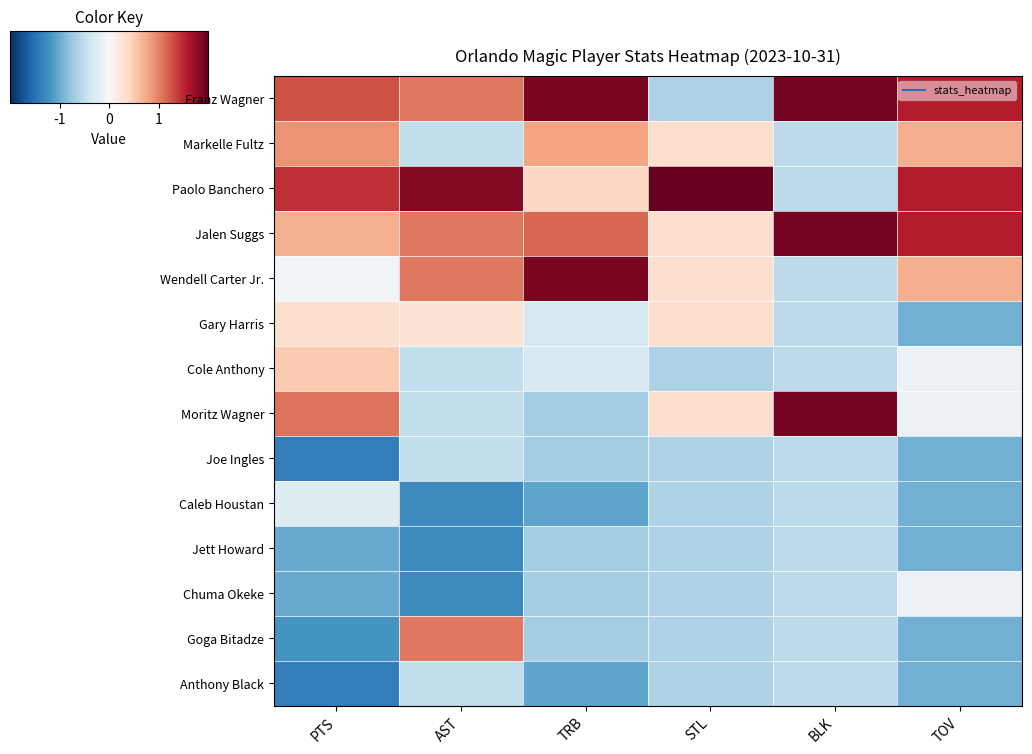

Reading left to right, what are all the values shown in this chart?

Franz Wagner: PTS=1.3	AST=1.1	TRB=1.9	STL=-0.6	BLK=1.9	TOV=1.6
Markelle Fultz: PTS=0.9	AST=-0.5	TRB=0.8	STL=0.3	BLK=-0.5	TOV=0.7
Paolo Banchero: PTS=1.5	AST=1.8	TRB=0.4	STL=3.2	BLK=-0.5	TOV=1.6
Jalen Suggs: PTS=0.7	AST=1.1	TRB=1.2	STL=0.3	BLK=1.9	TOV=1.6
Wendell Carter Jr.: PTS=-0.1	AST=1.1	TRB=1.9	STL=0.3	BLK=-0.5	TOV=0.7
Gary Harris: PTS=0.3	AST=0.3	TRB=-0.3	STL=0.3	BLK=-0.5	TOV=-1.0
Cole Anthony: PTS=0.5	AST=-0.5	TRB=-0.3	STL=-0.6	BLK=-0.5	TOV=-0.1
Moritz Wagner: PTS=1.1	AST=-0.5	TRB=-0.7	STL=0.3	BLK=1.9	TOV=-0.1
Joe Ingles: PTS=-1.4	AST=-0.5	TRB=-0.7	STL=-0.6	BLK=-0.5	TOV=-1.0
Caleb Houstan: PTS=-0.2	AST=-1.3	TRB=-1.0	STL=-0.6	BLK=-0.5	TOV=-1.0
Jett Howard: PTS=-1.0	AST=-1.3	TRB=-0.7	STL=-0.6	BLK=-0.5	TOV=-1.0
Chuma Okeke: PTS=-1.0	AST=-1.3	TRB=-0.7	STL=-0.6	BLK=-0.5	TOV=-0.1
Goga Bitadze: PTS=-1.2	AST=1.1	TRB=-0.7	STL=-0.6	BLK=-0.5	TOV=-1.0
Anthony Black: PTS=-1.4	AST=-0.5	TRB=-1.0	STL=-0.6	BLK=-0.5	TOV=-1.0